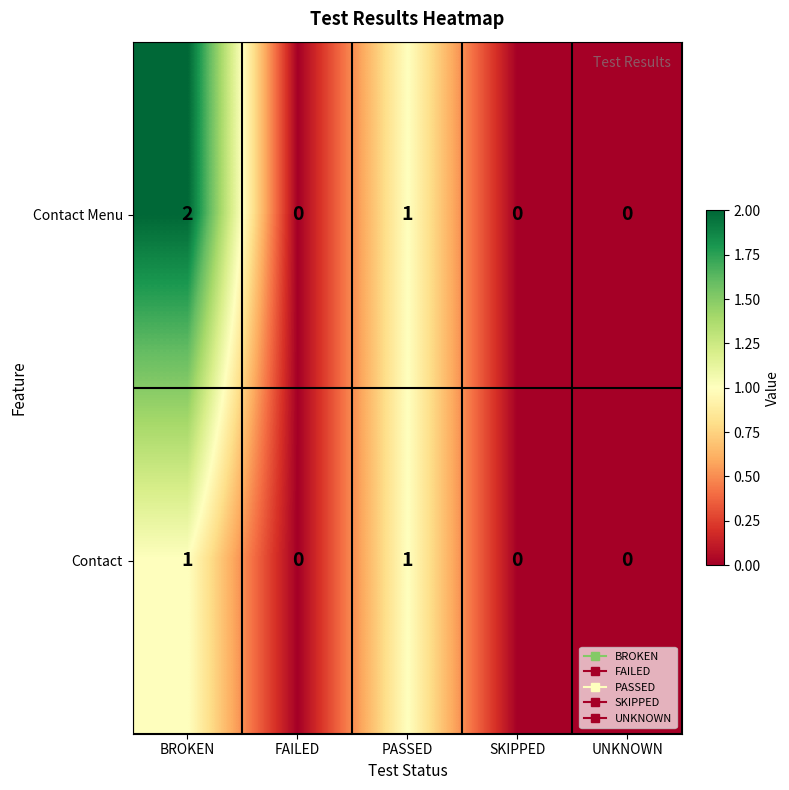

Reading left to right, what are all the values shown in this chart?

Contact Menu: BROKEN=2	FAILED=0	PASSED=1	SKIPPED=0	UNKNOWN=0
Contact: BROKEN=1	FAILED=0	PASSED=1	SKIPPED=0	UNKNOWN=0